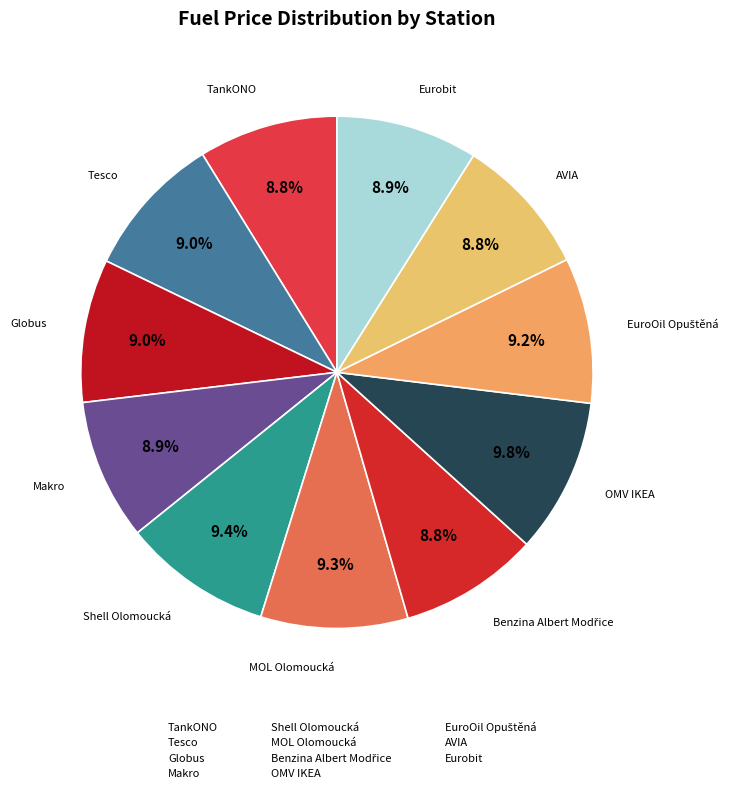

To the nearest percent, what is the combined percentage of MOL Olomoucká and Eurobit?

18%